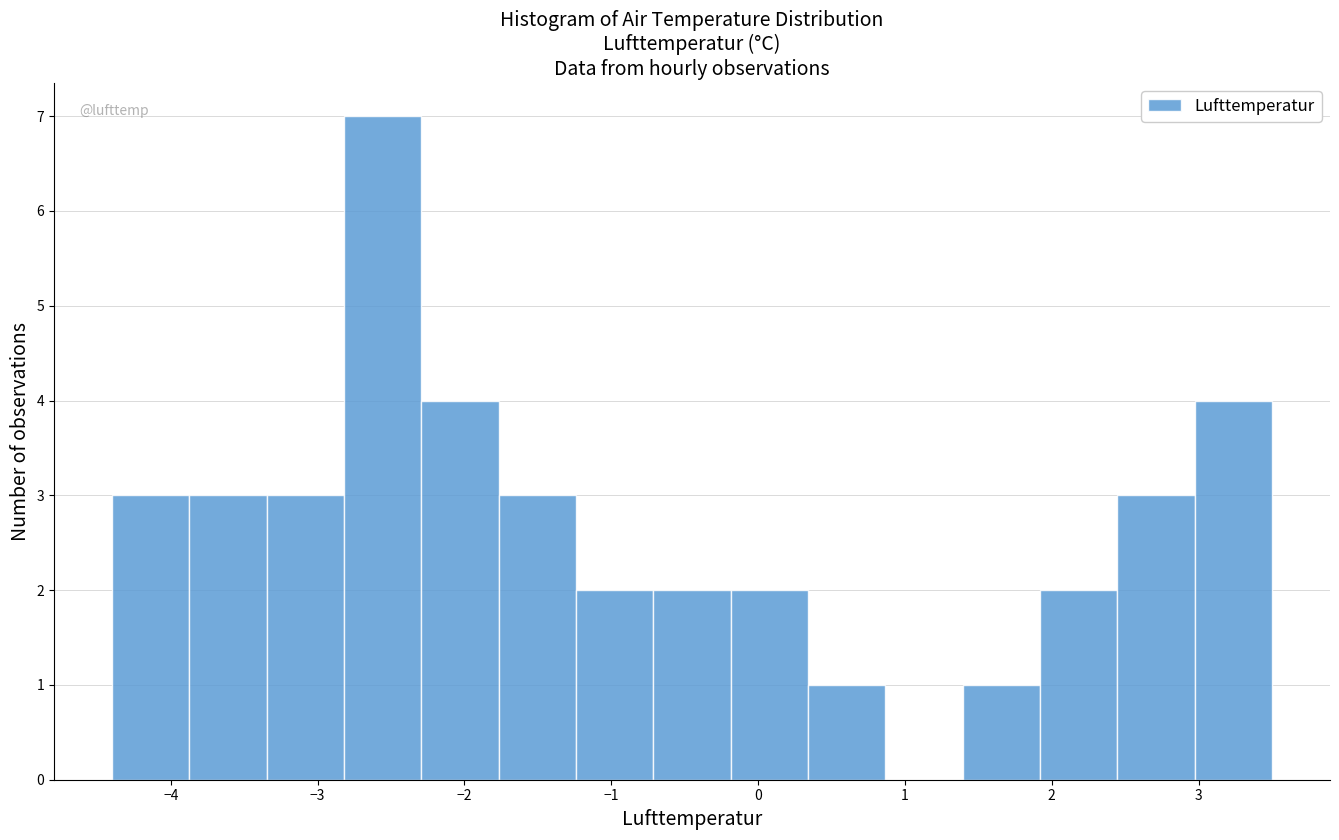

What is the height of the bar covering -0.7 to -0.2 on the x-axis? Neither the bar edges nor the heights are printed on the chart, so give them approximately, as read against the axes.

2